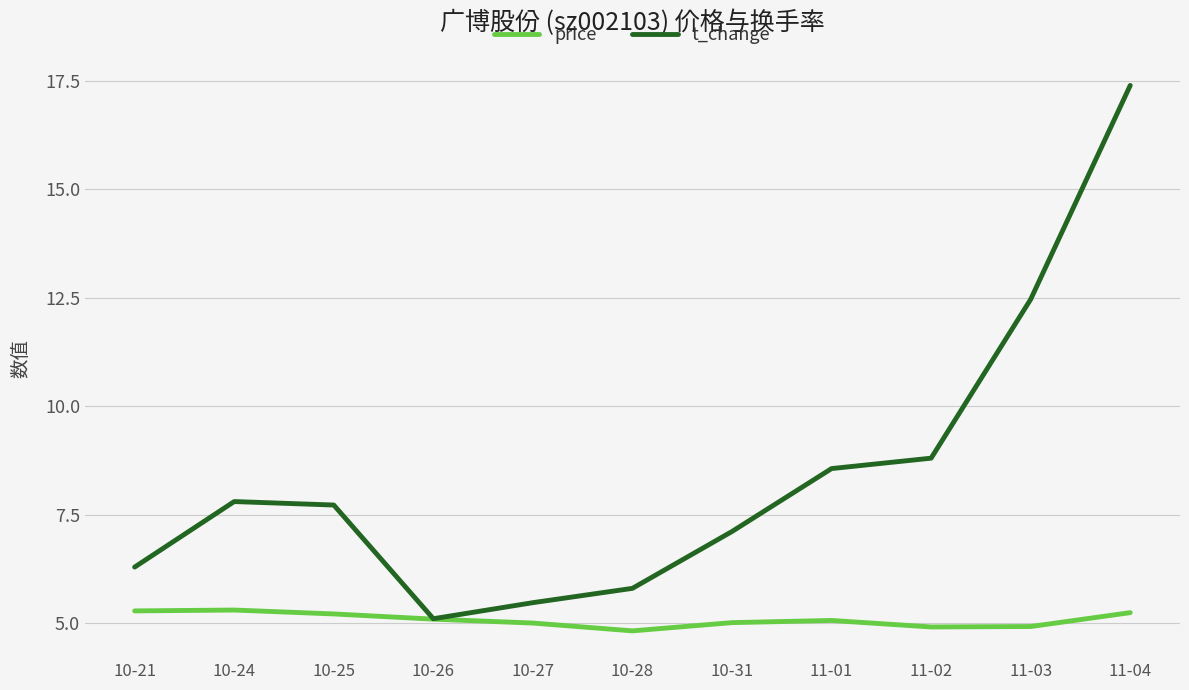

At which category is the sum across all series the highest?

11-04